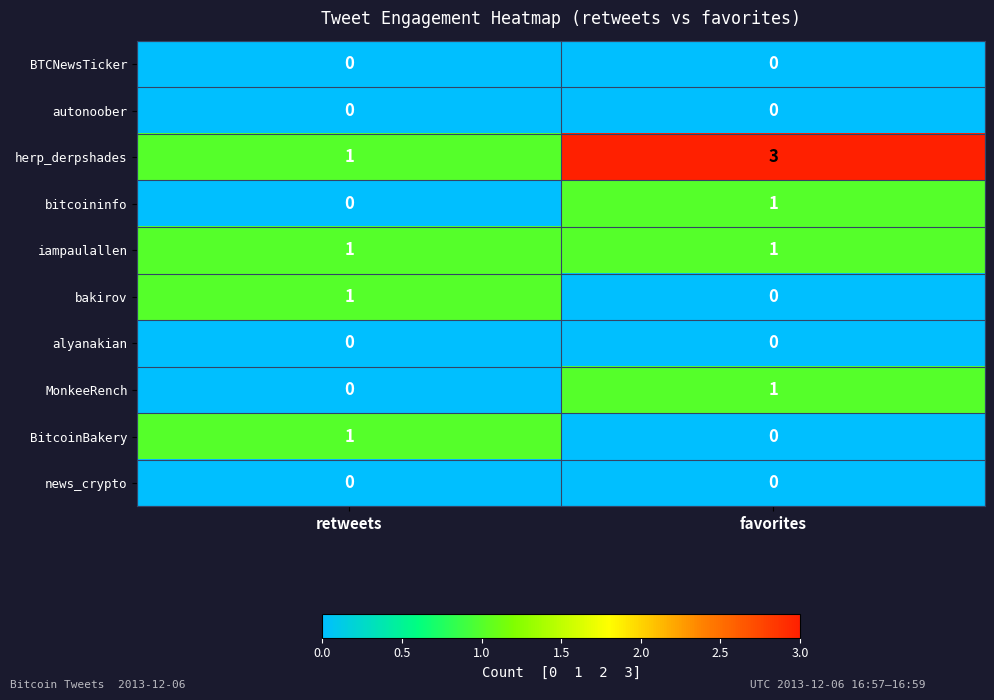

At which category is the sum across all series the highest?

favorites